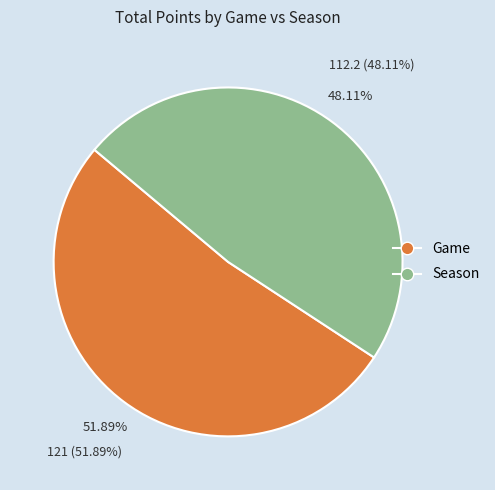

How many segments does this pie chart have?

2